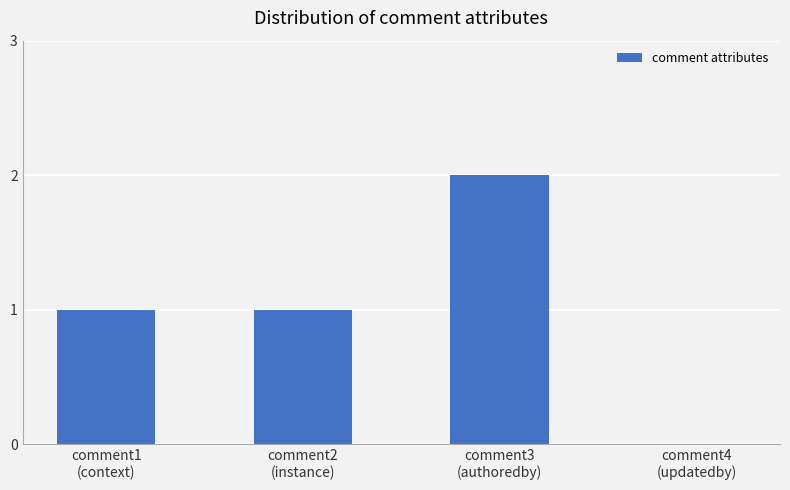

Reading left to right, list all the values displayed in this chart.

comment1
(context)=1	comment2
(instance)=1	comment3
(authoredby)=2	comment4
(updatedby)=0